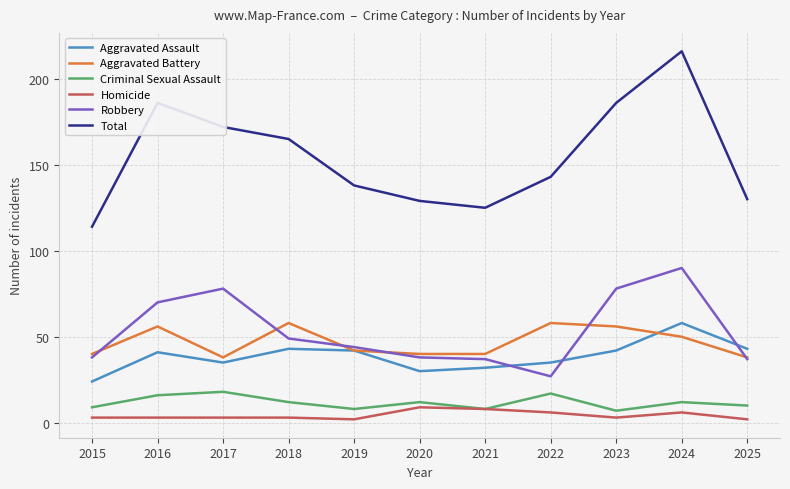

Is it true that Total equals 196 at 2022?

False